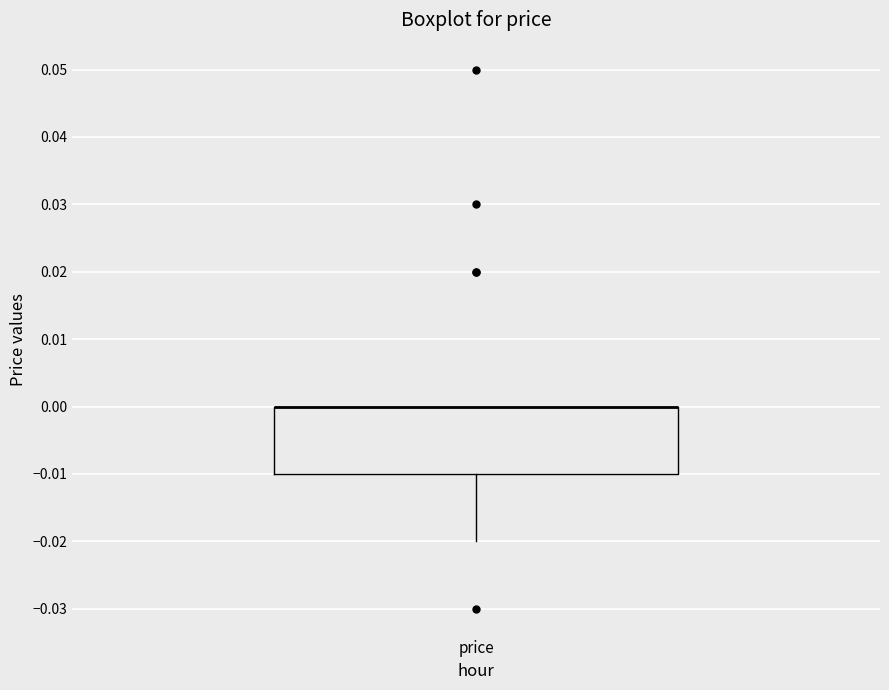

Read this box plot against the y-axis: the position of the median line, the range covered by the box, and the ends of both whiskers. The values are not printed on the chart, so give them approximately, as read against the axis.

median 0.00 (drawn on the box's upper edge), box -0.01 to 0.00, whiskers -0.02 to 0.00